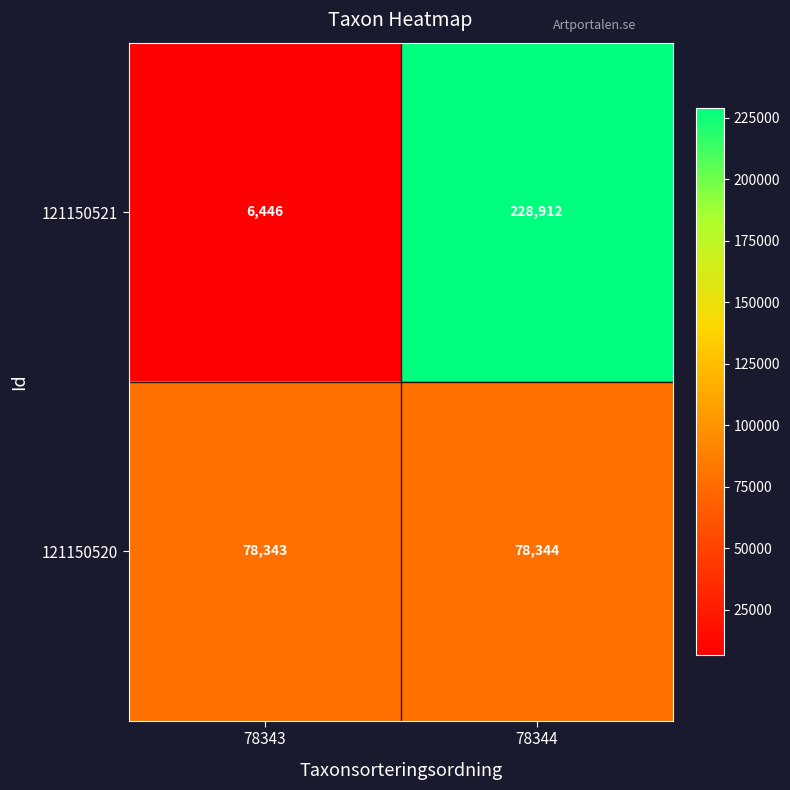

At which label is 121150520 closest to 78343?

78343